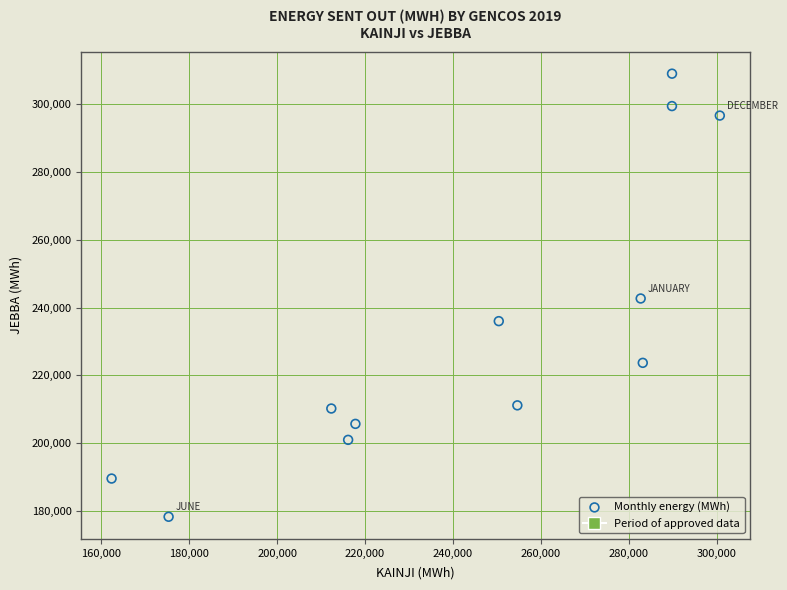

What is the average Y value?

233611.4